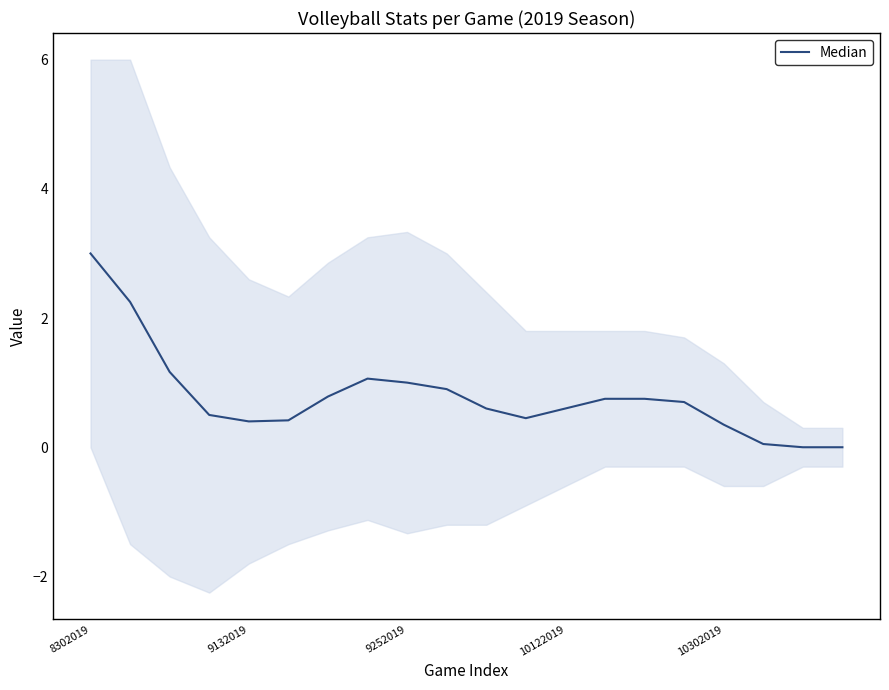

What is the change in value from 9252019 to 10?

-0.6